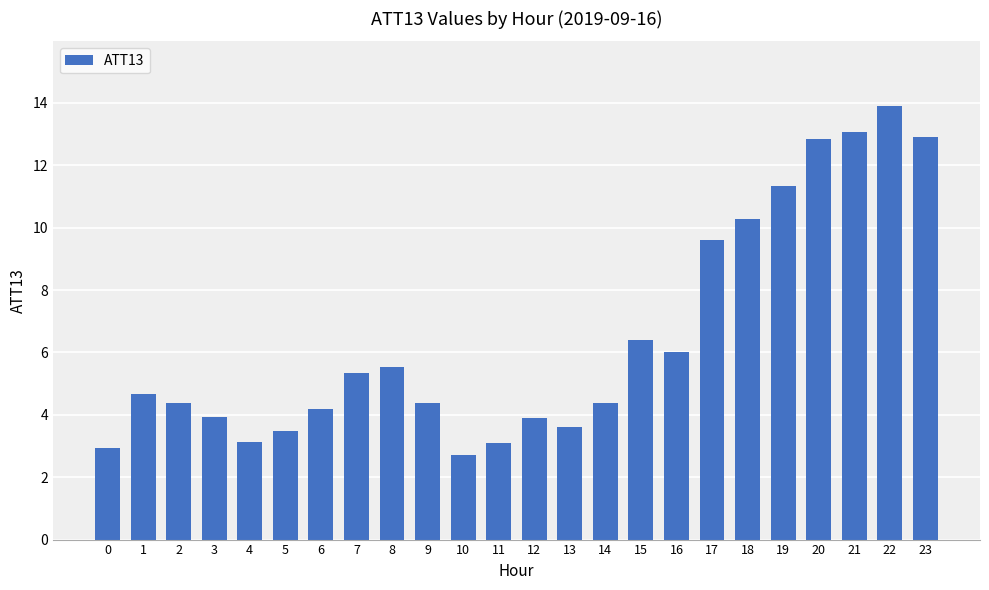

The value at 15 is 6.4. True or false?

True